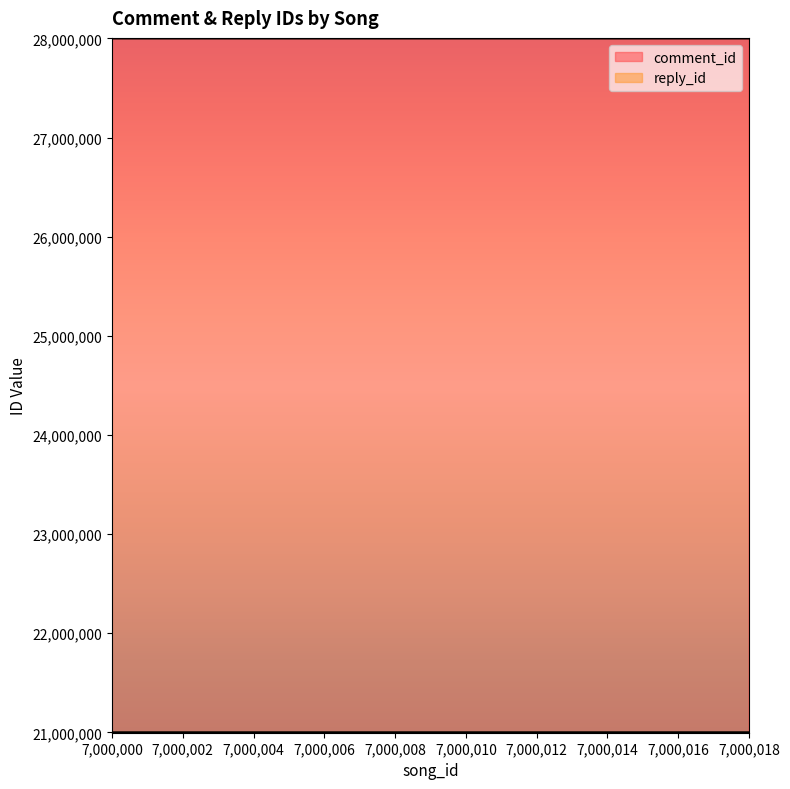

At how many categories does at least one series exceed 27195115?

19